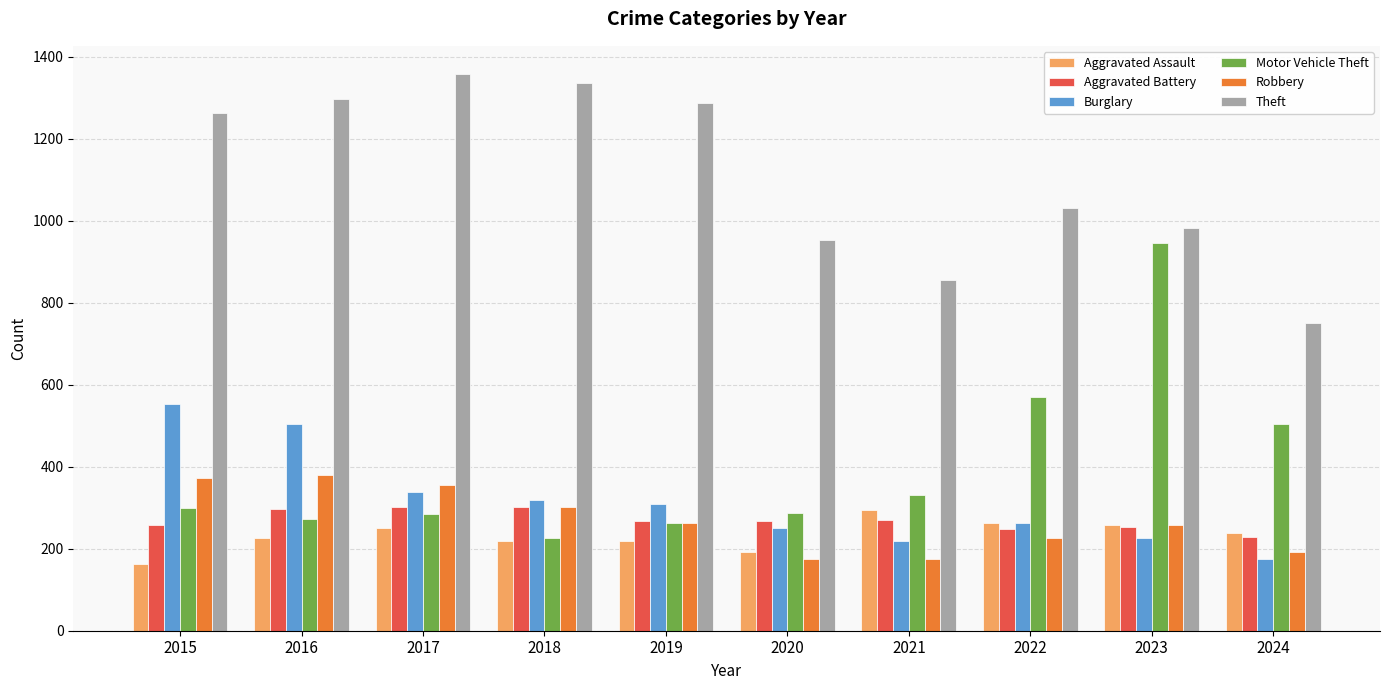

Does the chart contain any negative values?

No